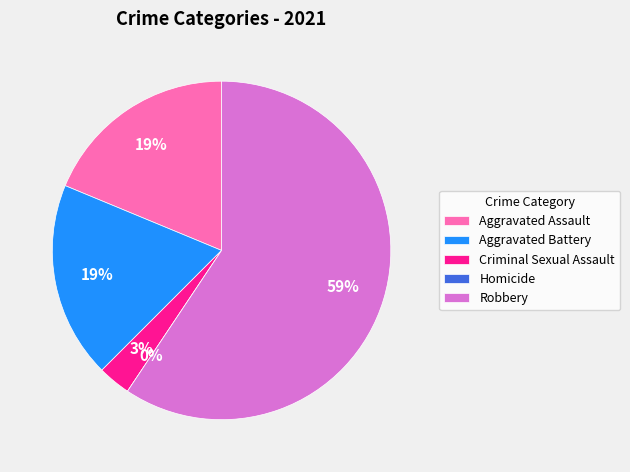

What percentage is NOT represented by Criminal Sexual Assault?

96.9%